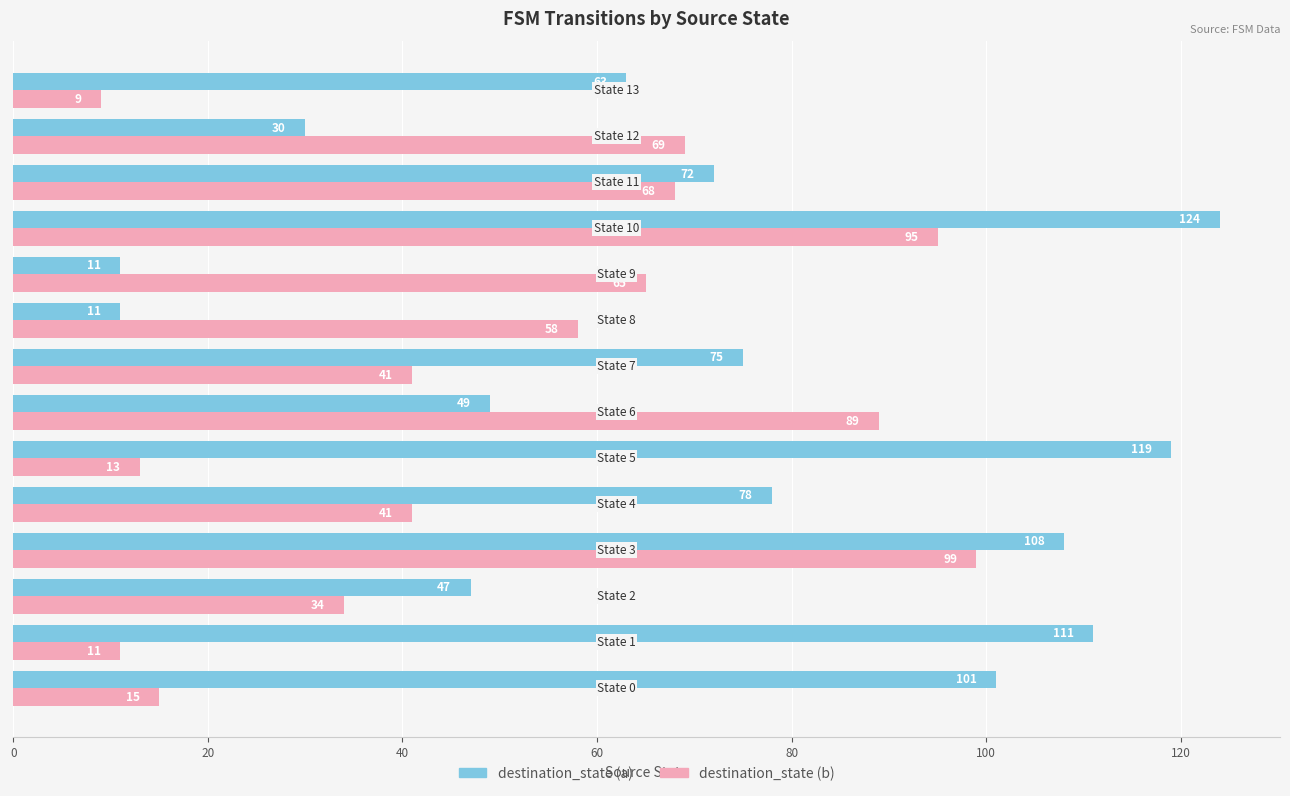

What is the difference between the second highest and minimum values in the destination_state (b) series?

86